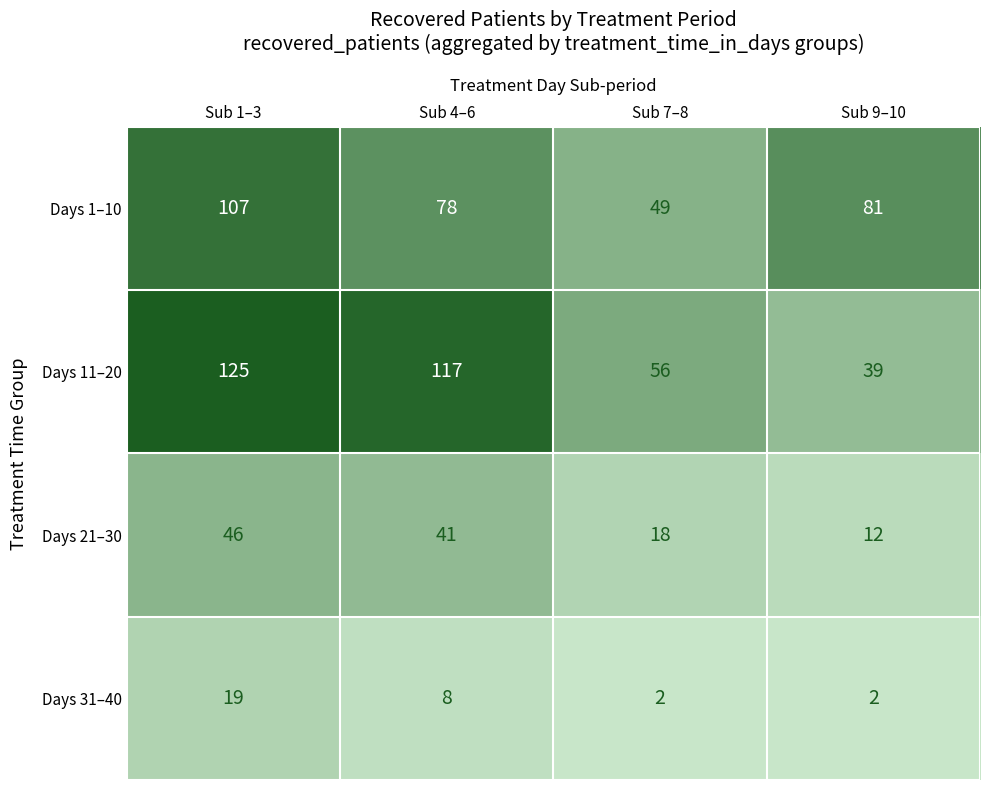

Count the number of categories in the chart.

4